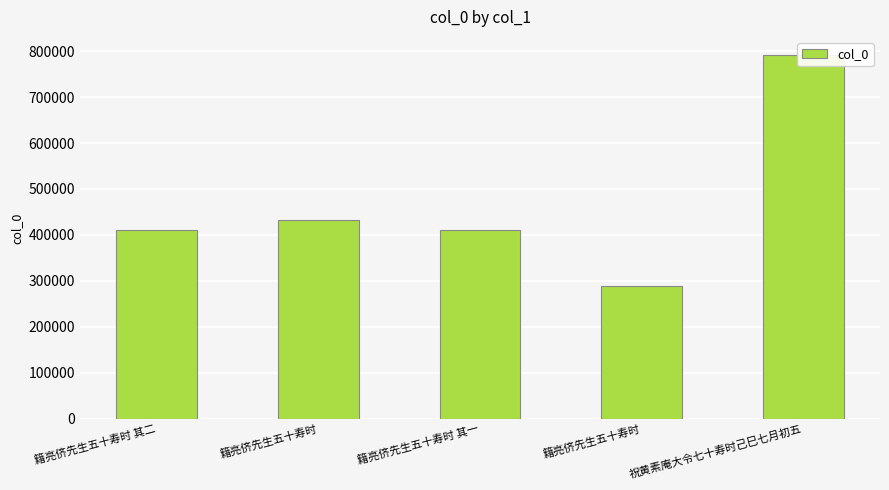

Reading left to right, extract all data points from this chart.

籍亮侪先生五十寿时 其二=411879	籍亮侪先生五十寿时=433134	籍亮侪先生五十寿时 其一=411878	籍亮侪先生五十寿时=290102	祝黄素庵大令七十寿时己巳七月初五=791218